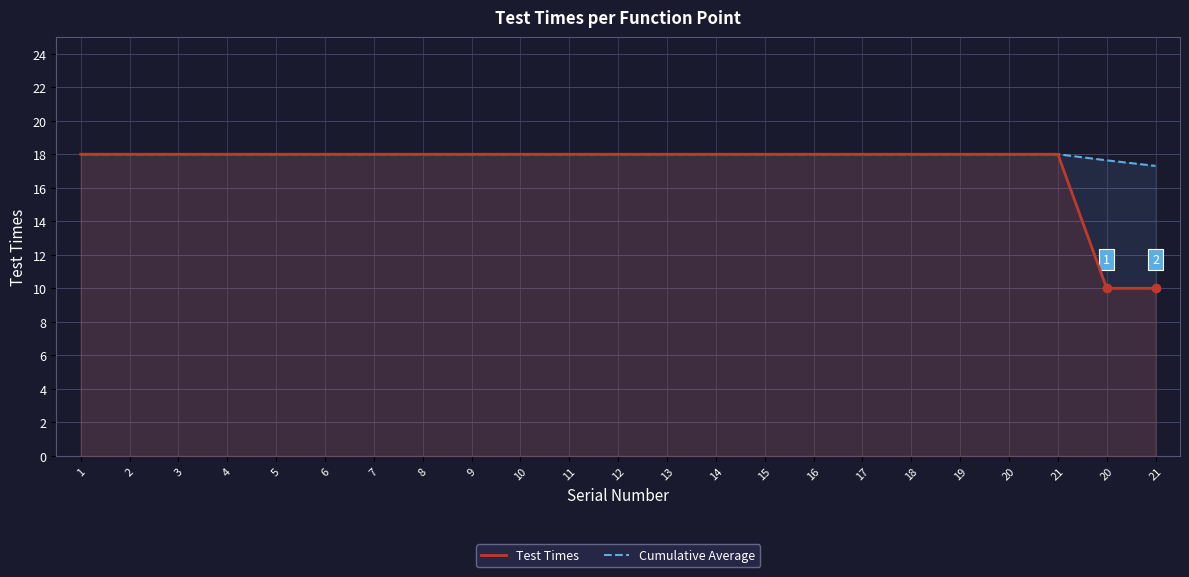

True or false: Test Times has more than 1 points higher than both neighbors.

False